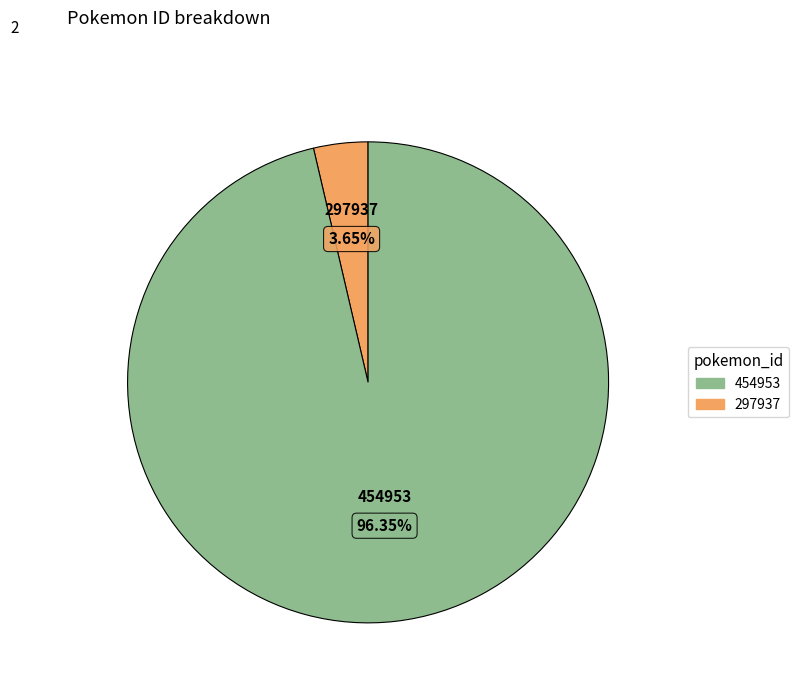

Which category has the smallest portion of the pie?

297937